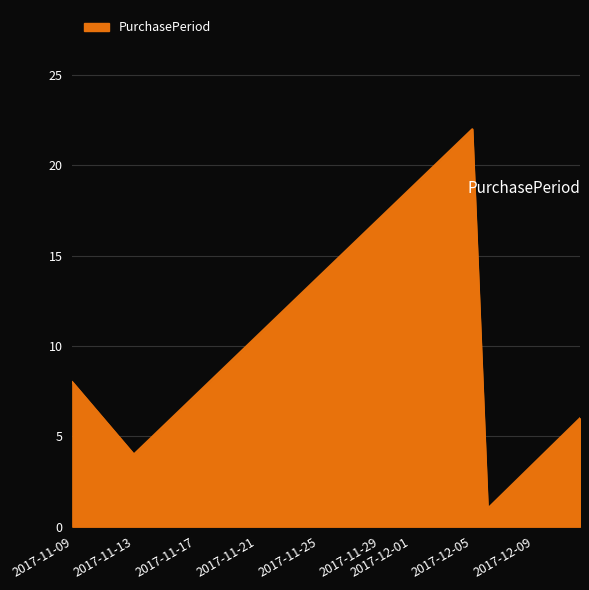

Reading left to right, list all the values displayed in this chart.

8	4	22	1	6